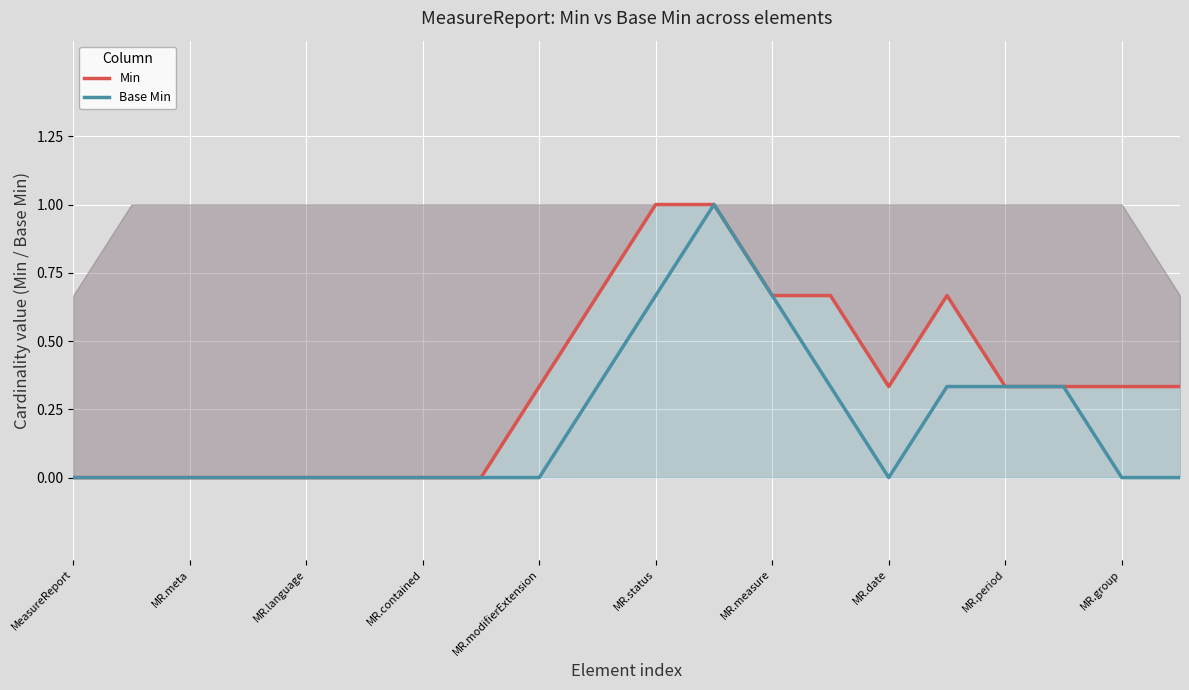

True or false: Base Min has a value of 0.7 at MR.date.

False